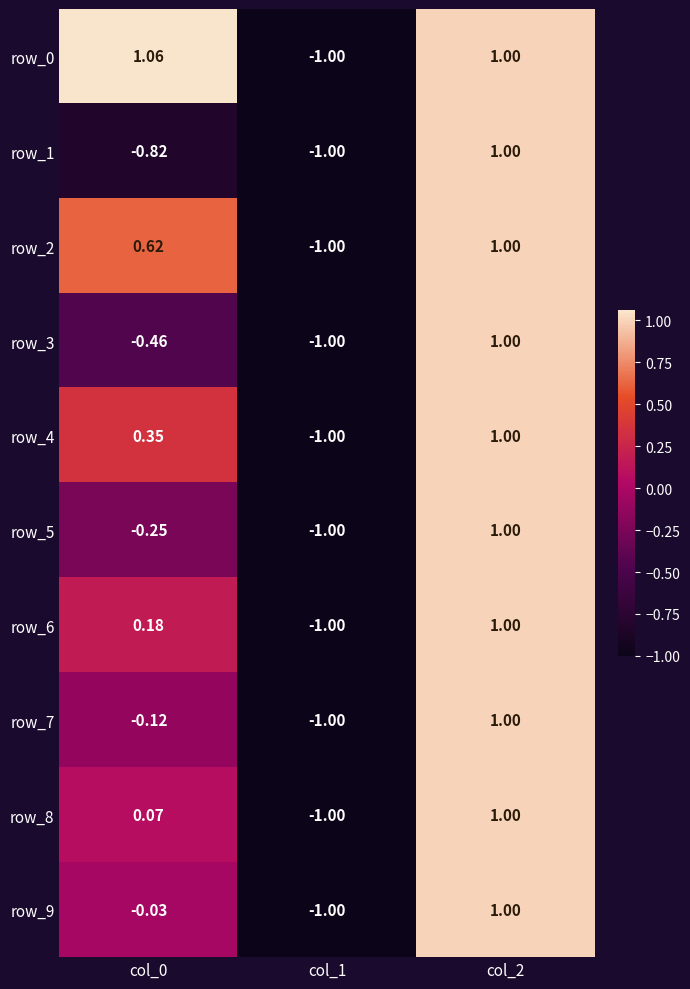

Is the value of row_5 at col_2 greater than the value of row_6 at col_1?

Yes